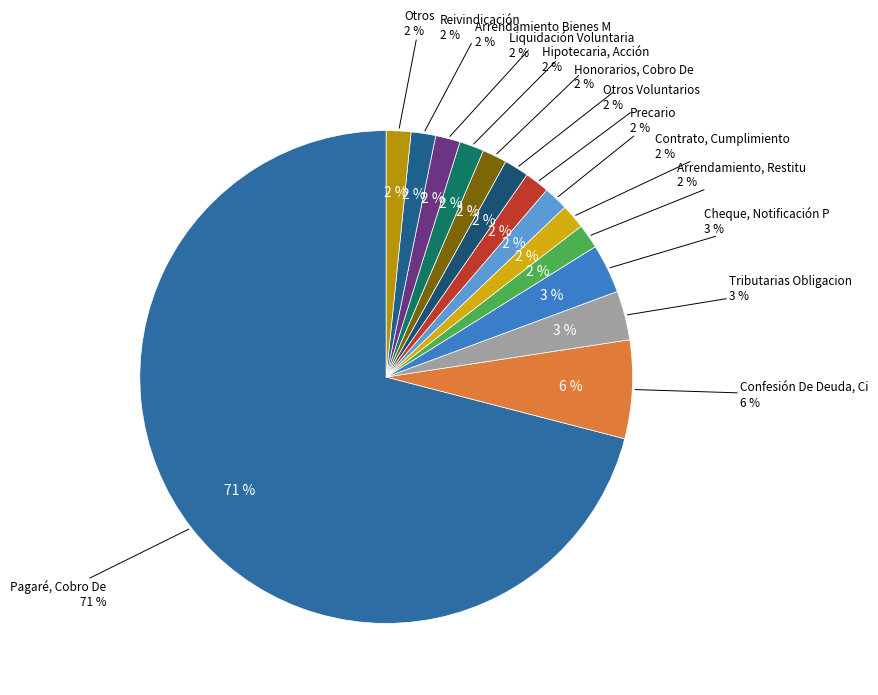

To the nearest percent, what is the combined percentage of Otros Voluntarios and Confesión De Deuda, Citación?

8%